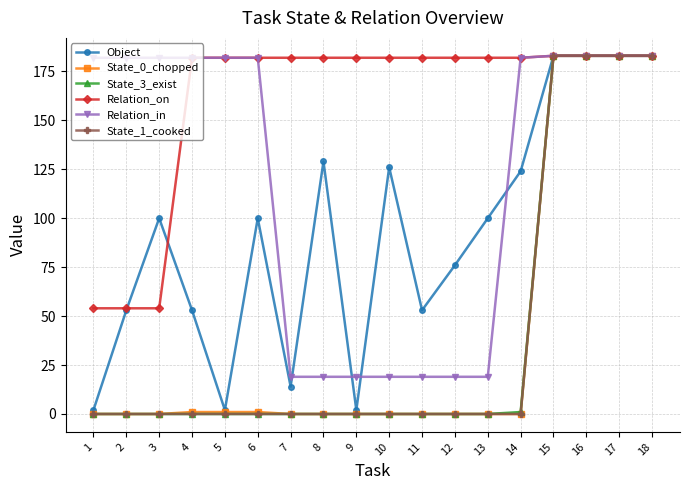

How many data points does each series have?

18